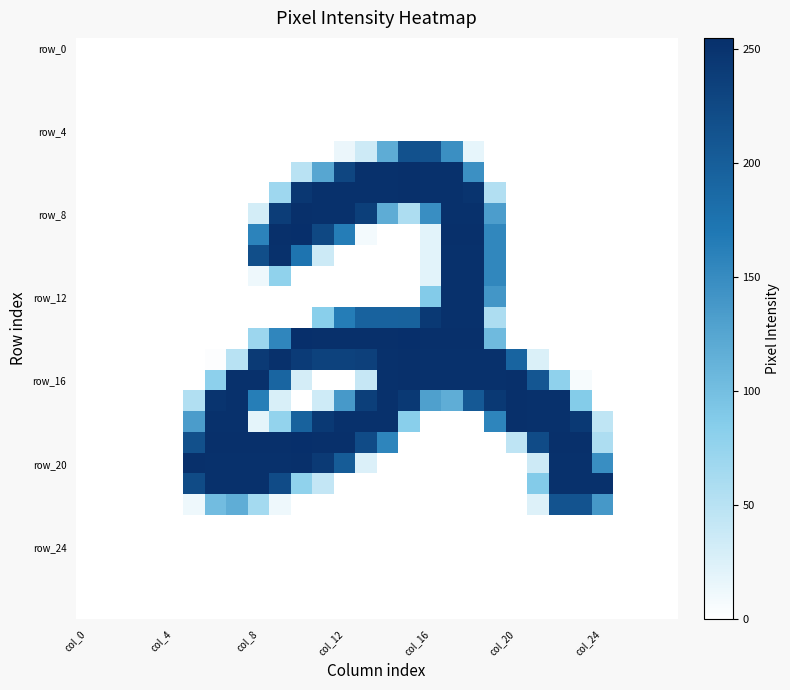

How many data points does each series have?

28